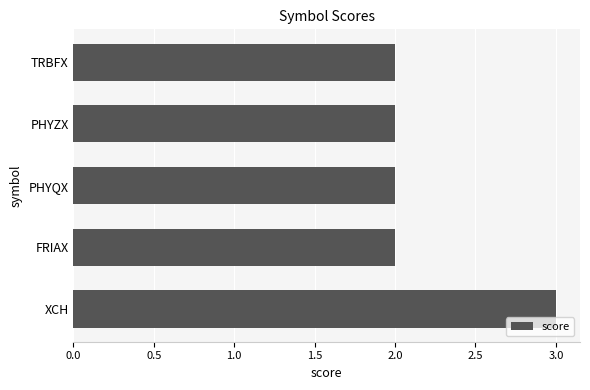

What is the difference between the maximum and minimum values?

1